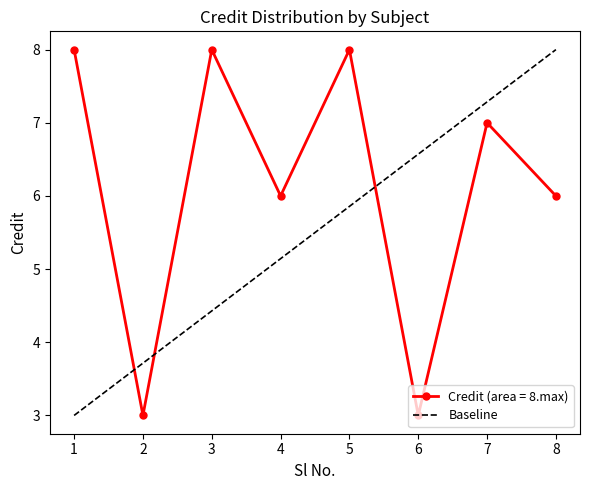

Is it true that Credit (area = 8.max) equals 14 at 1?

False